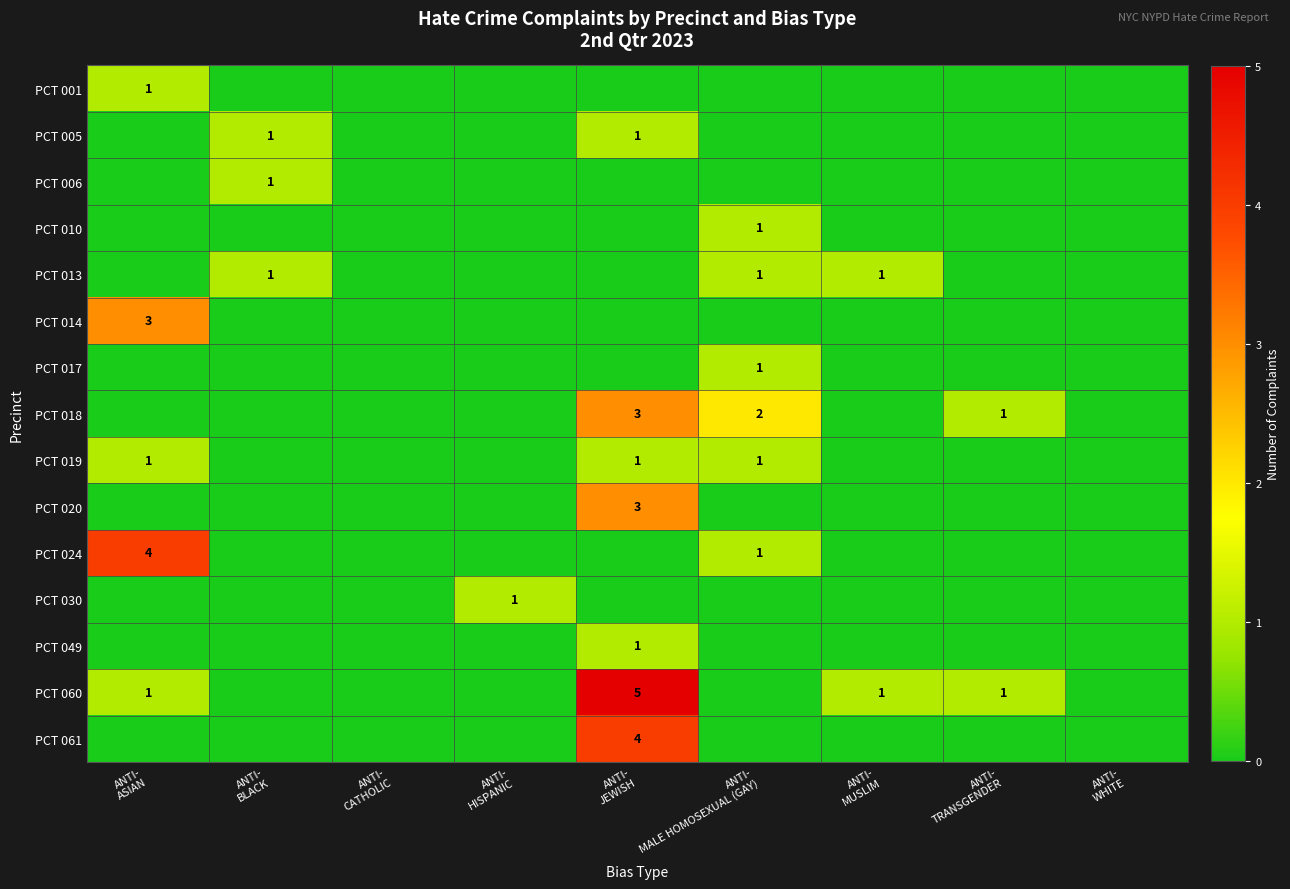

Is it true that PCT 061 equals 2 at ANTI- MUSLIM?

False